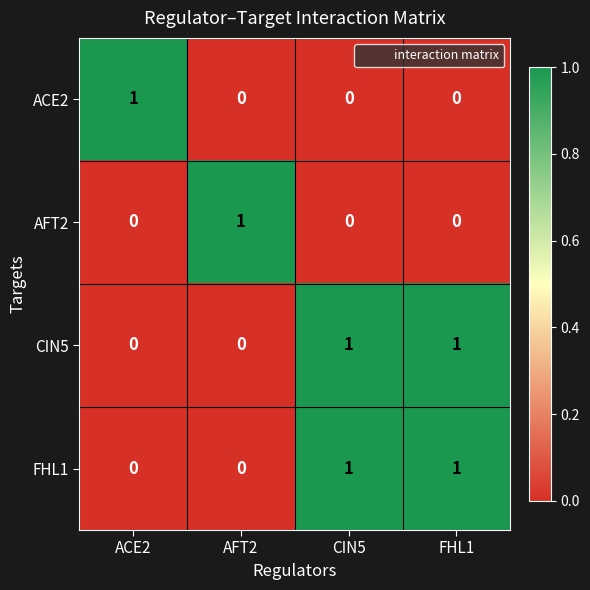

True or false: ACE2 has a value of 0 at FHL1.

True